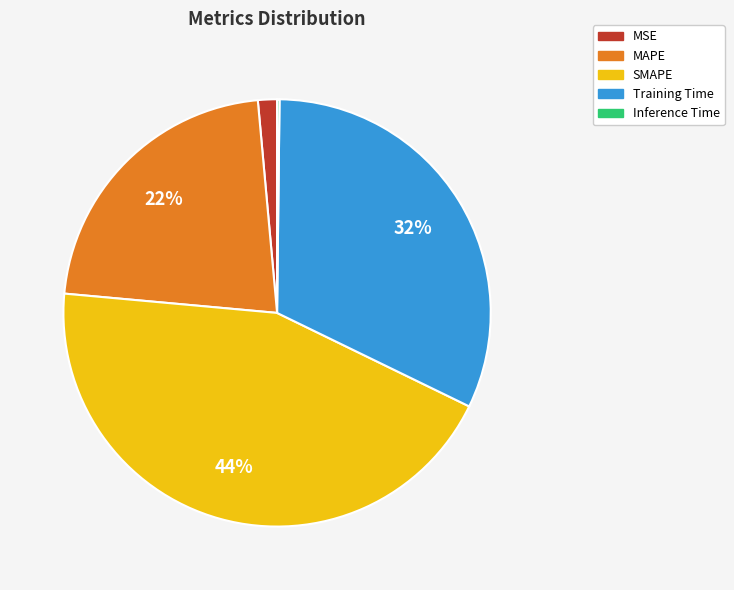

Is it true that MAPE is 32% of the pie?

False